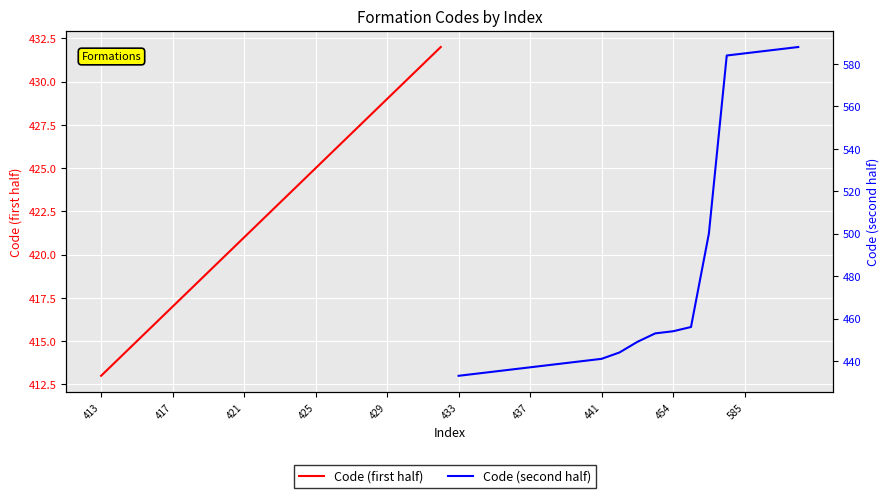

Rank the series by their maximum value, from lowest to highest.

Code (first half), Code (second half)